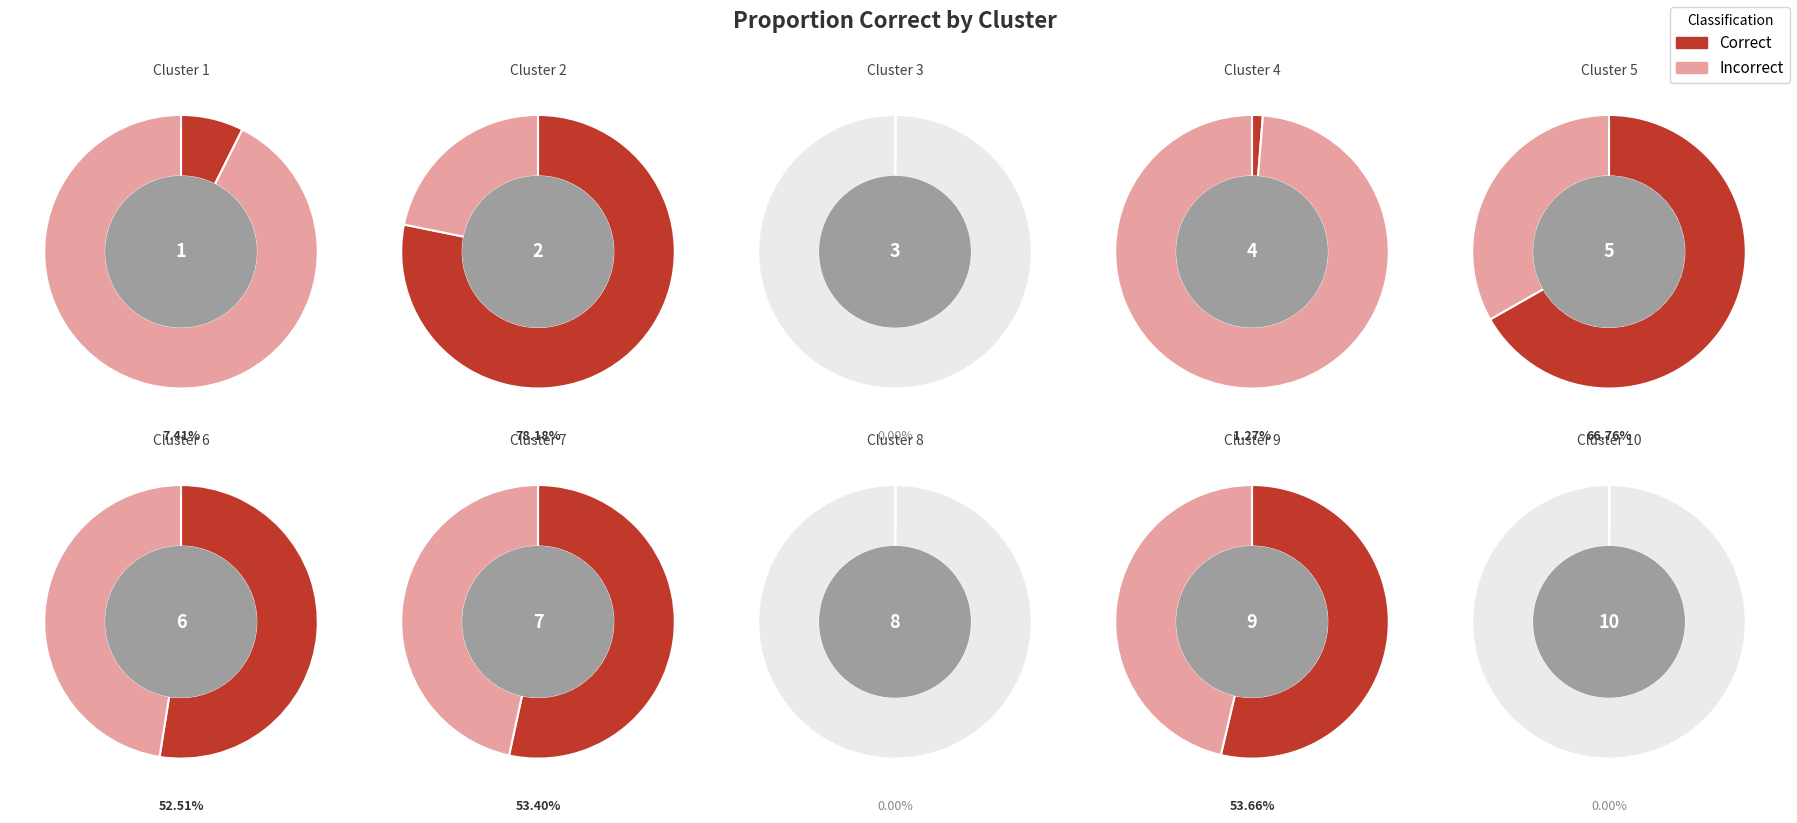

Which has a higher value, 6 or 4?

6